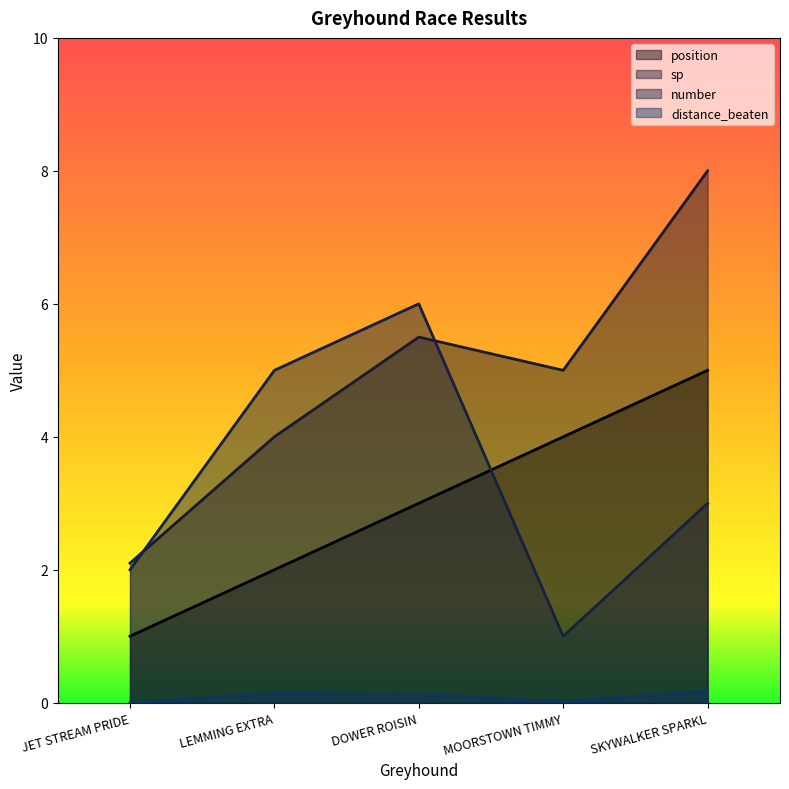

Which label corresponds to the largest value in the chart?

SKYWALKER SPARKL